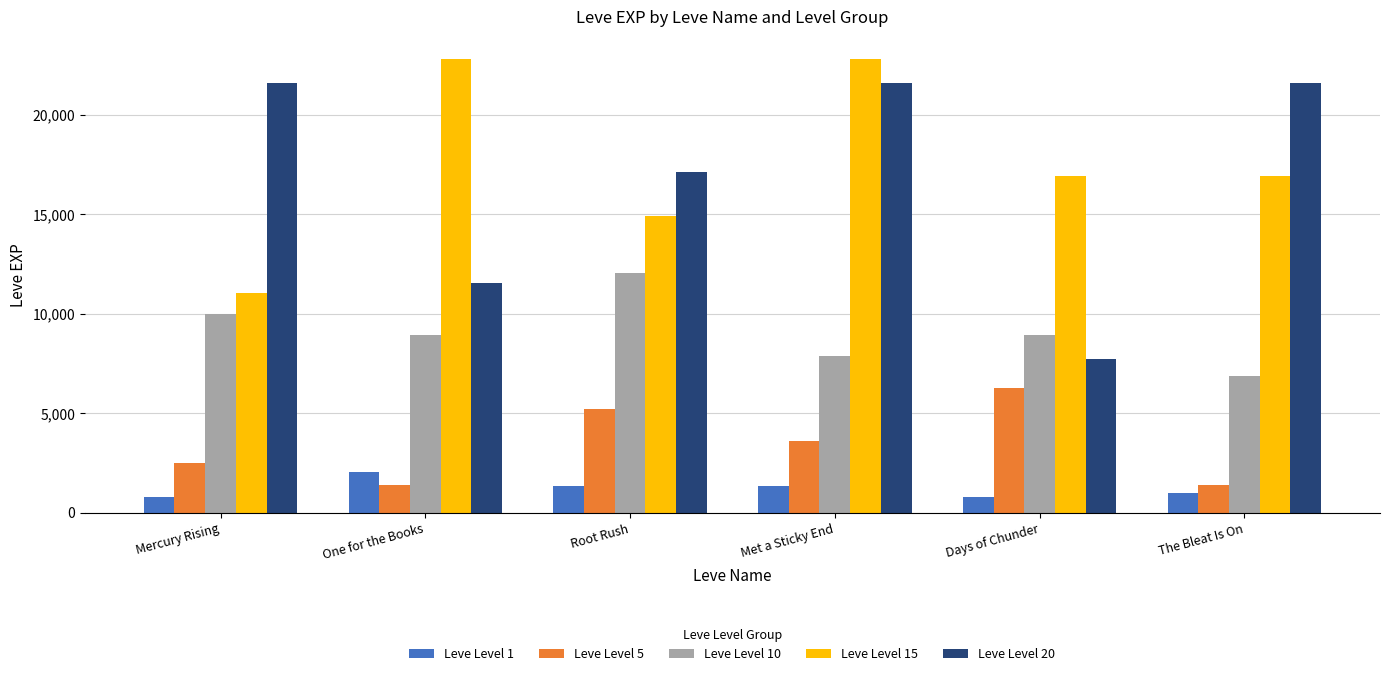

How many Leve Level 1 values are between 800 and 1330?

5